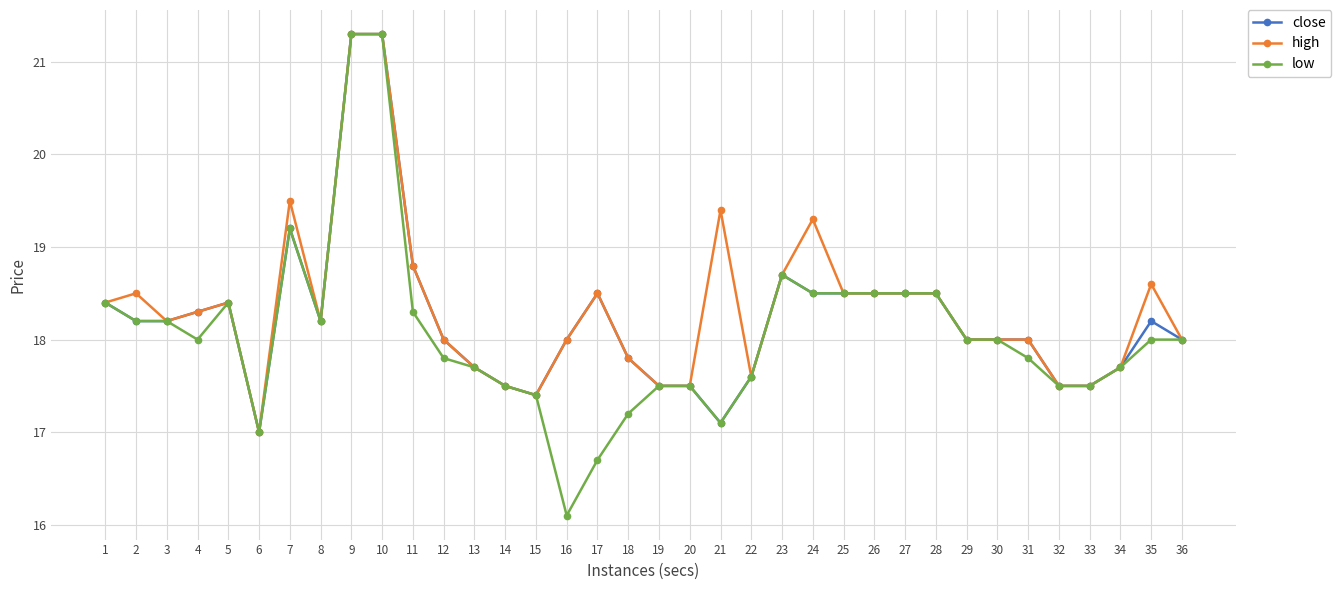

What is the greatest value displayed?

21.3